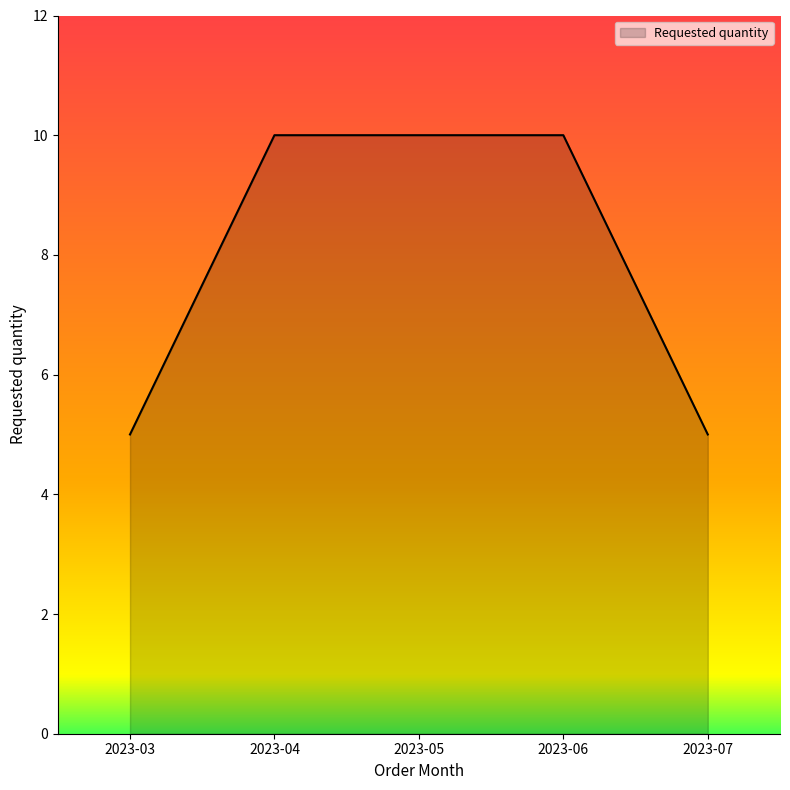

What is the sum of the values at 2023-03 and 2023-06?

15